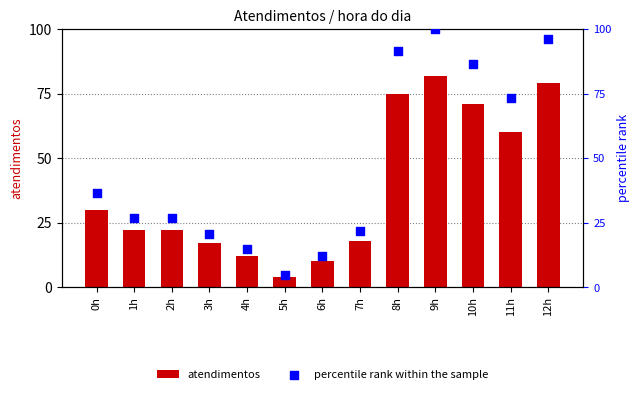

What is the total value across all series at 12h?

175.3